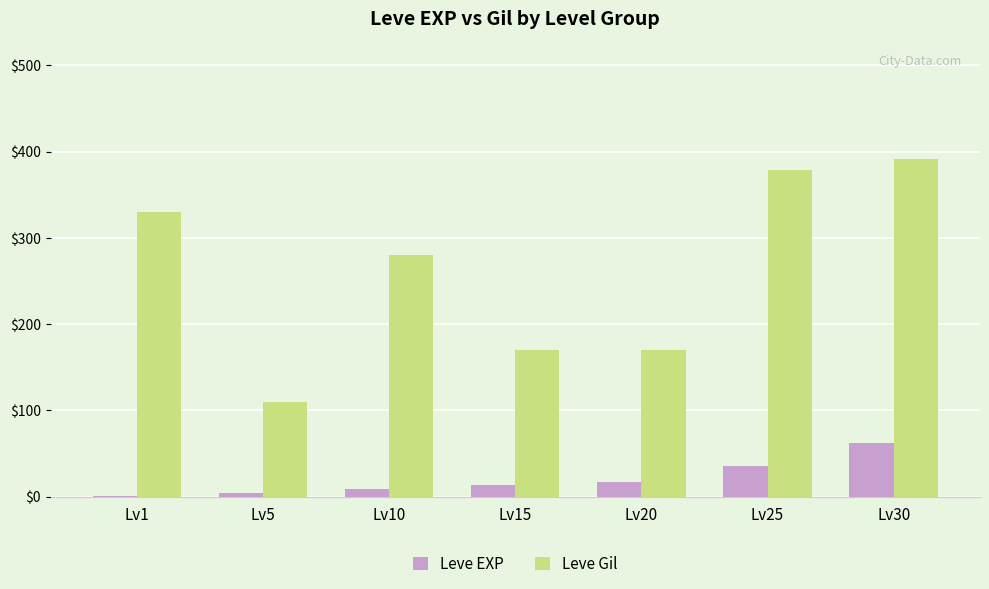

The value of Leve Gil at Lv30 is 391. True or false?

True